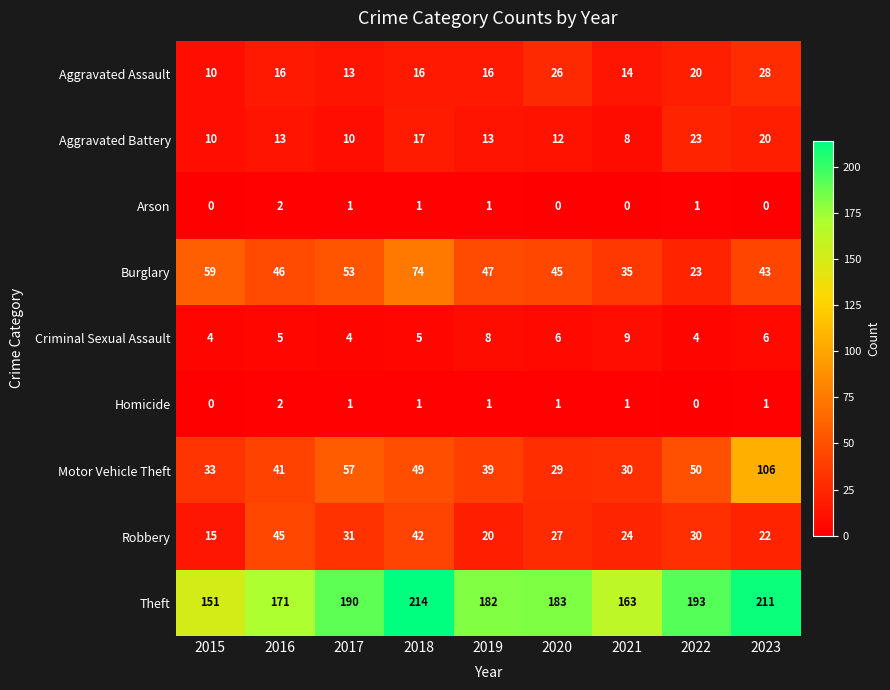

What is the difference between the highest and lowest values at 2018?

213